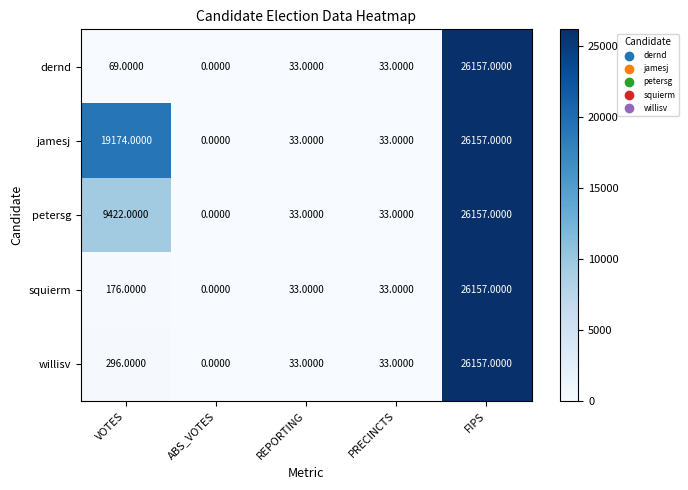

At which label does squierm first exceed 33?

VOTES